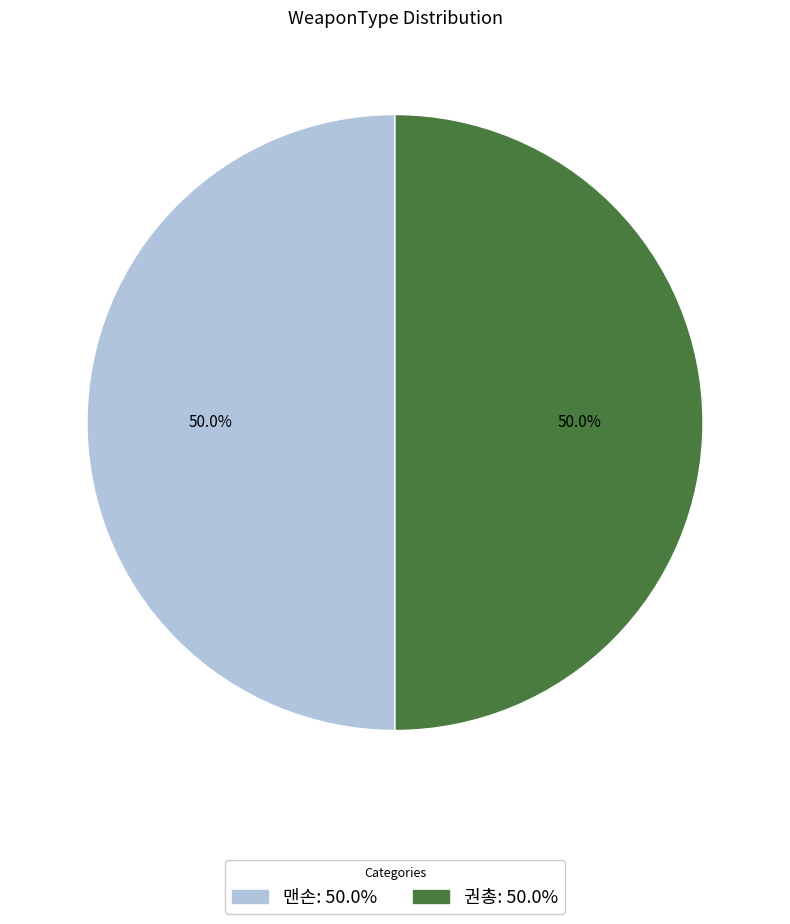

Approximately how many times larger is the value at 맨손 compared to 권총?

1.0